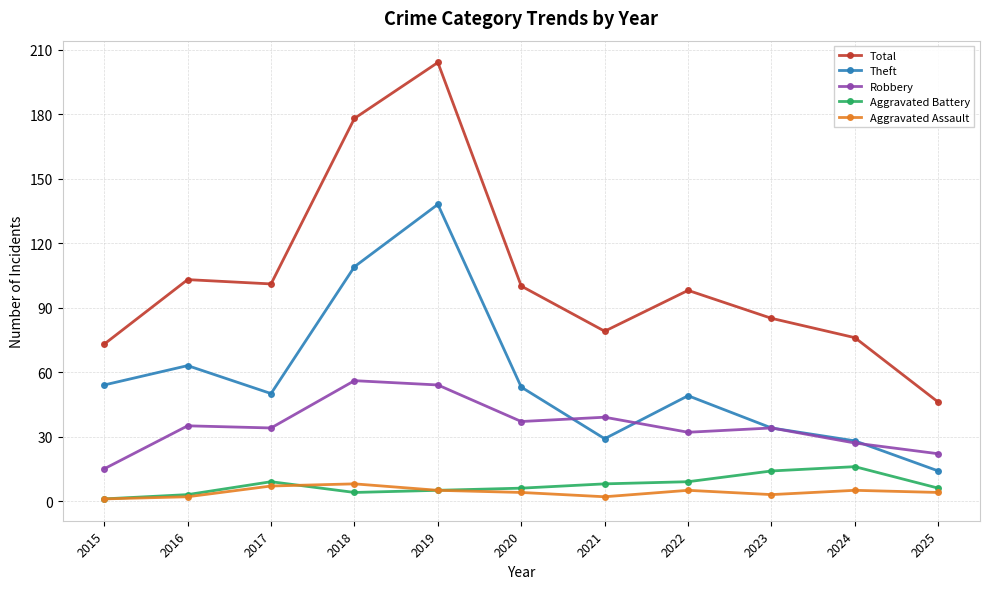

Which category has the highest value across all series?

2019